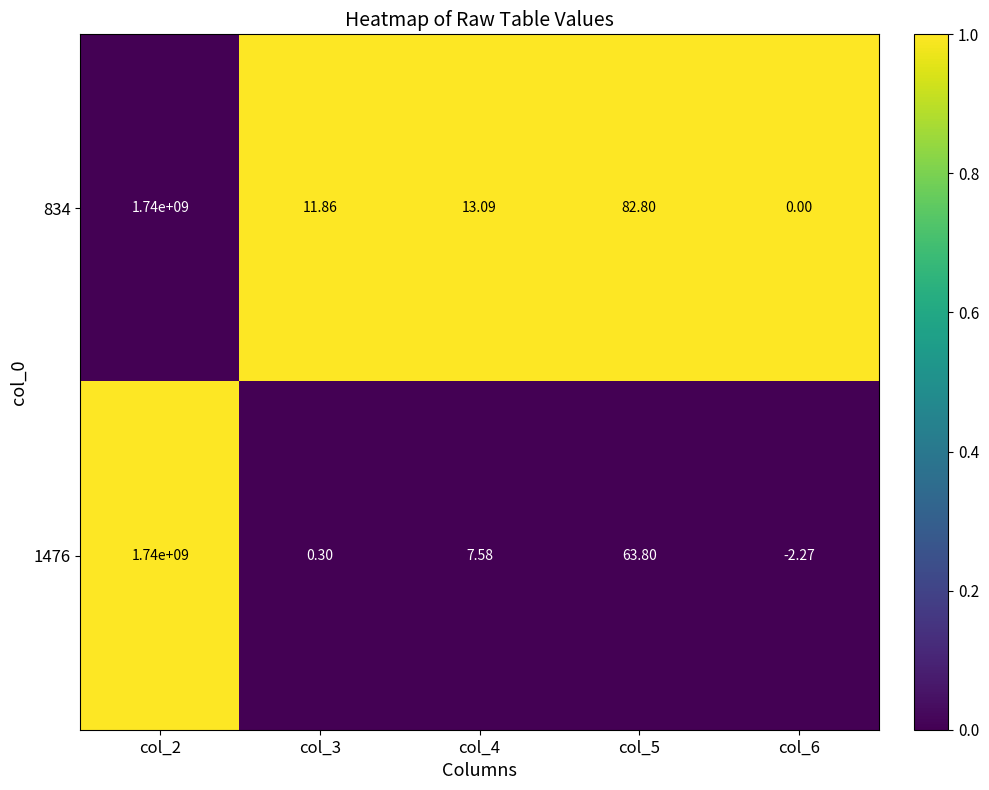

Which series has the widest spread of values?

1476